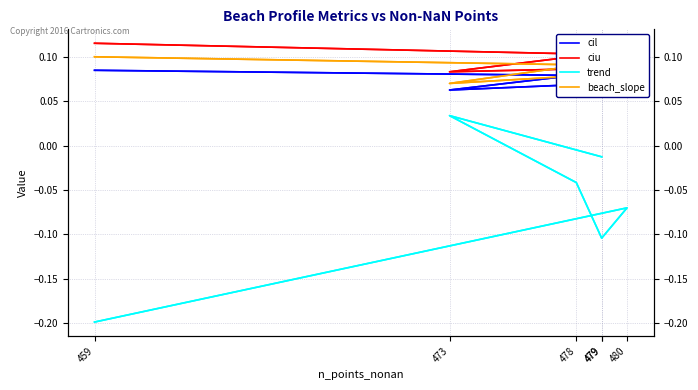

At 459, list the series in order from smallest to largest.

trend, cil, beach_slope, ciu